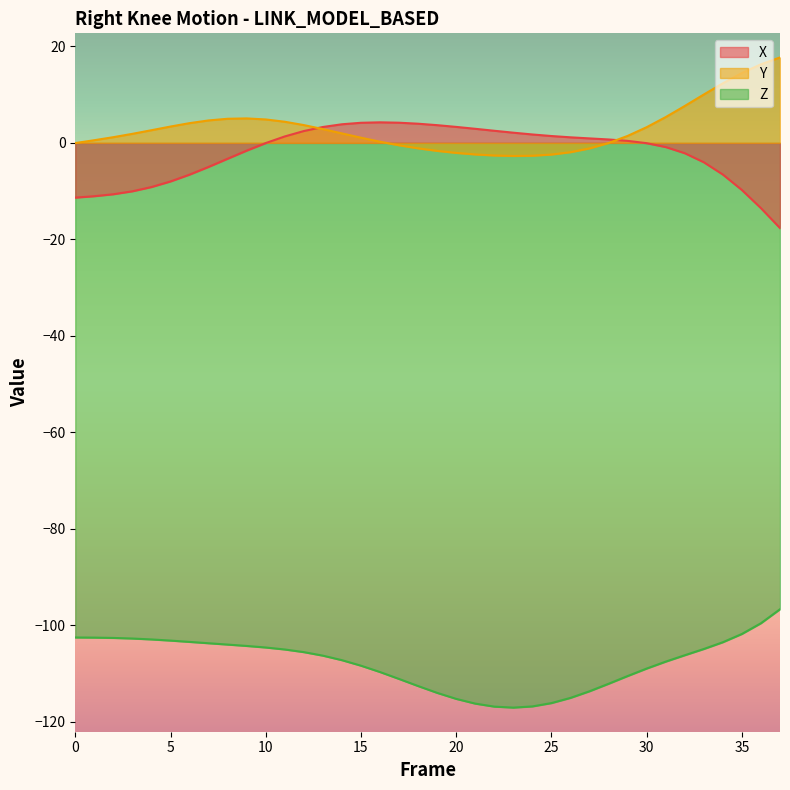

What are all the series names shown in the legend?

X, Y, Z